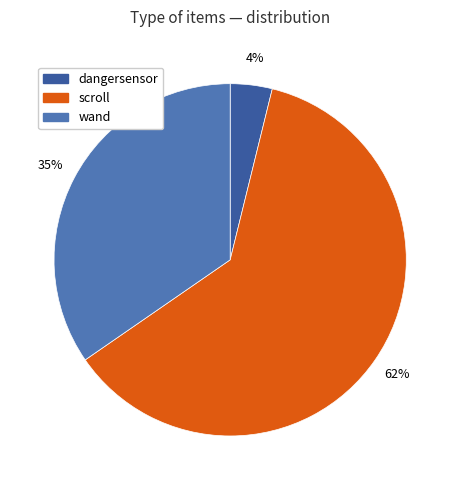

Do scroll and dangersensor together represent more than half of the pie?

Yes